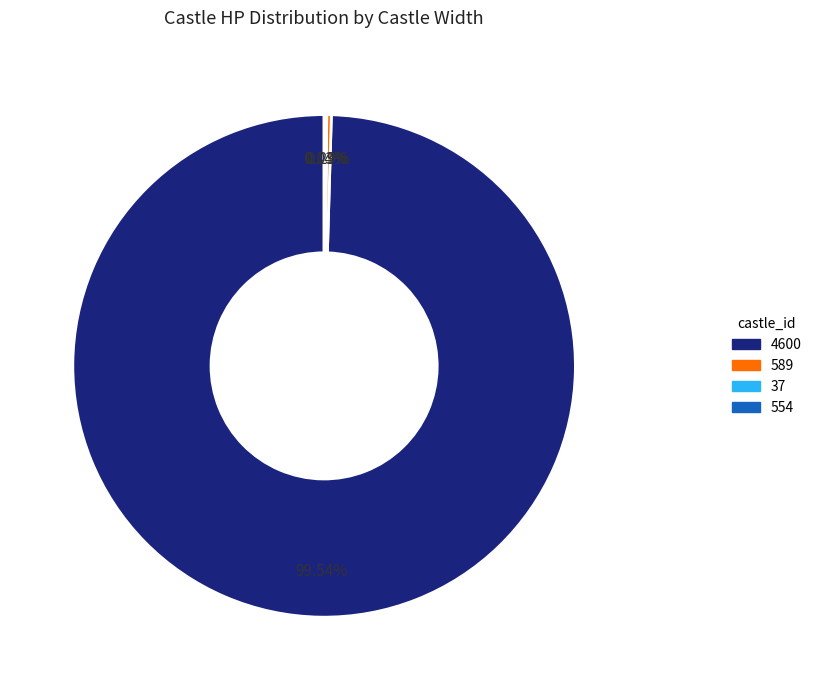

Is there any slice that represents more than half of the pie?

Yes